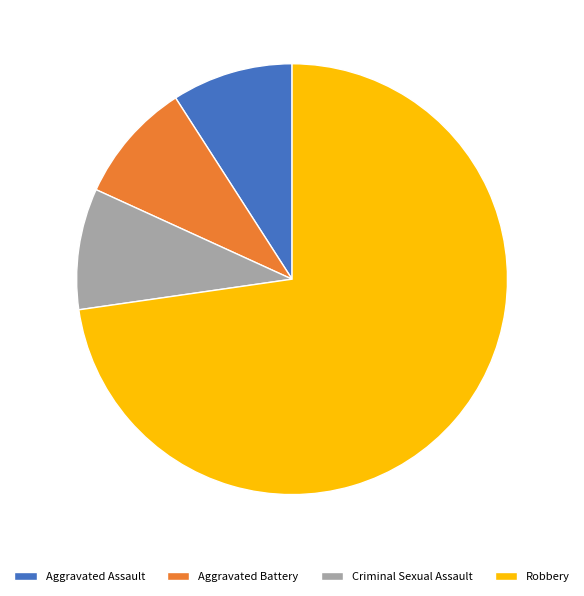

Between Robbery and Criminal Sexual Assault, which is larger?

Robbery